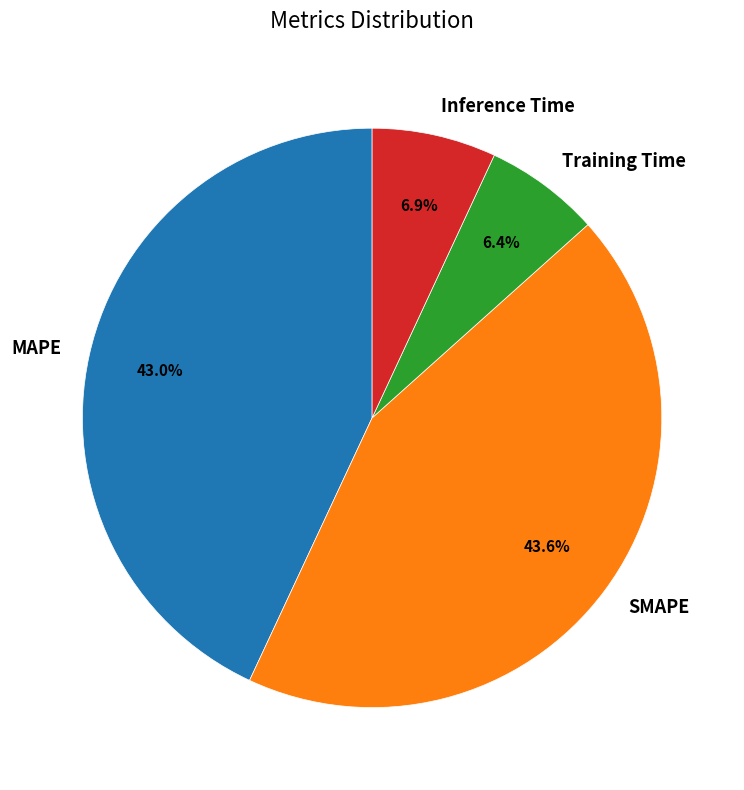

Does SMAPE represent more than half of the total?

No